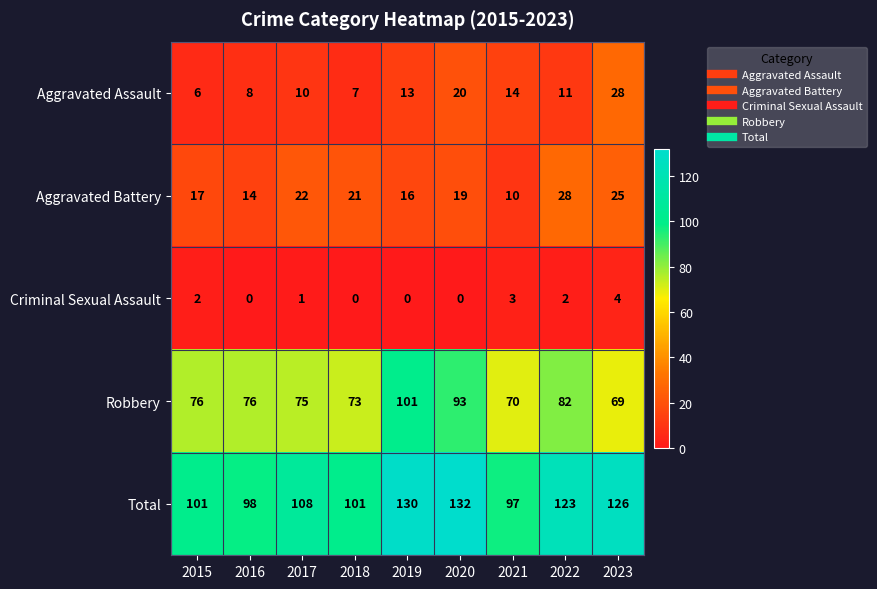

List the labels in order of Aggravated Assault value, smallest first.

2015, 2018, 2016, 2017, 2022, 2019, 2021, 2020, 2023